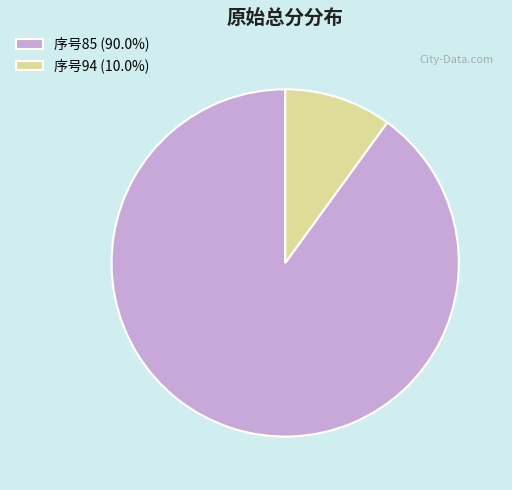

Combined, do 序号85 (90.0%) and 序号94 (10.0%) account for over 50%?

Yes